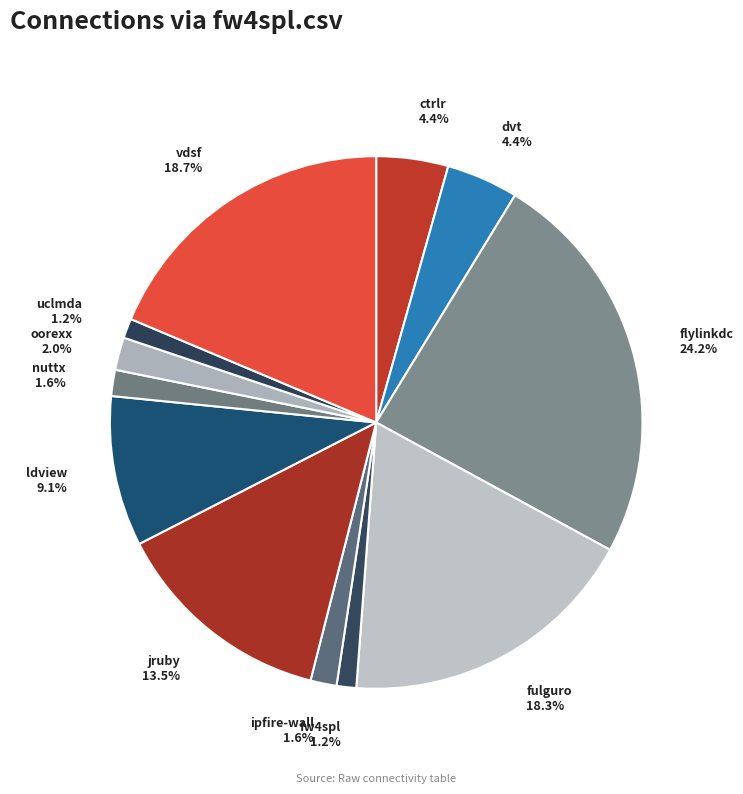

Rank the categories by value from highest to lowest.

flylinkdc.csv, vdsf.csv, fulguro.csv, jruby.csv, ldview.csv, ctrlr.csv, dvt.csv, oorexx.csv, ipfire-wall.csv, nuttx.csv, fw4spl.csv, uclmda.csv